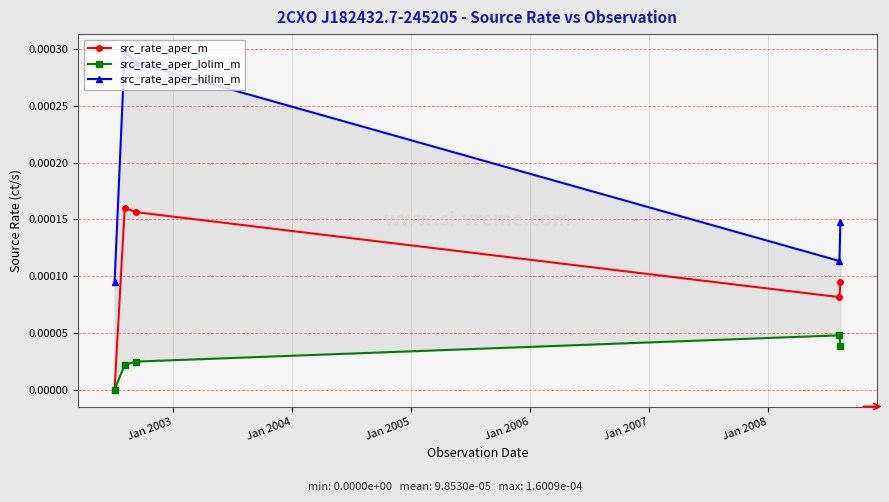

How many data points does each series have?

5